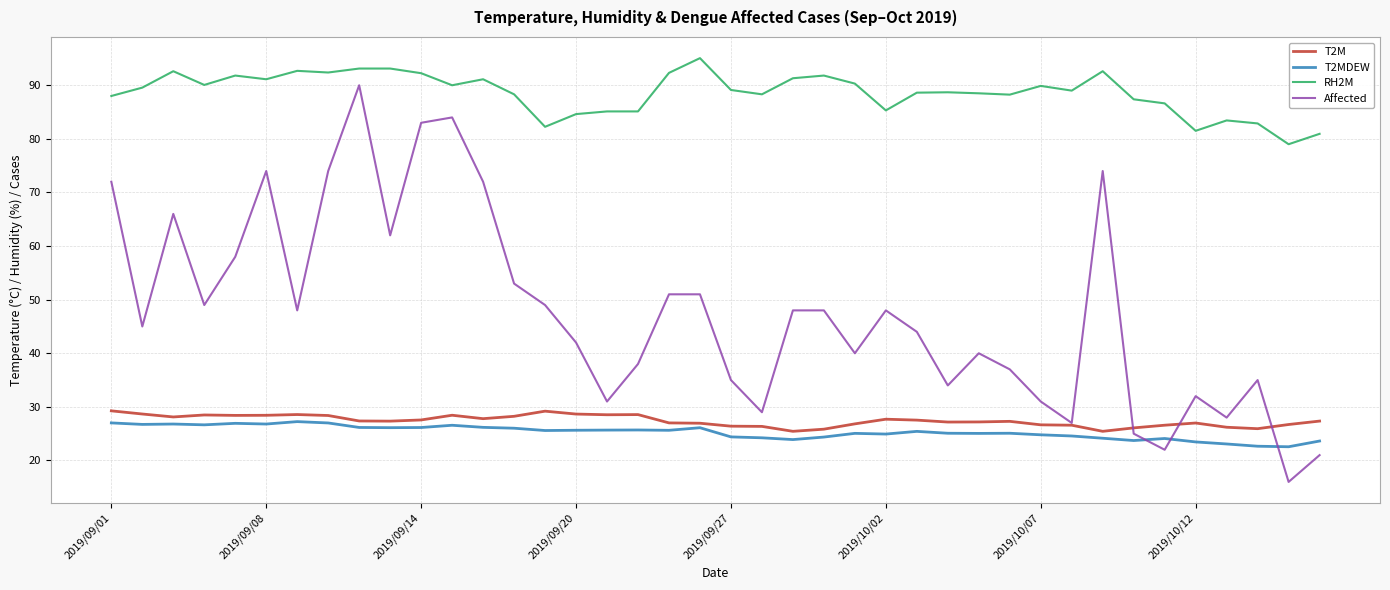

Which series has the largest range (max minus min)?

Affected